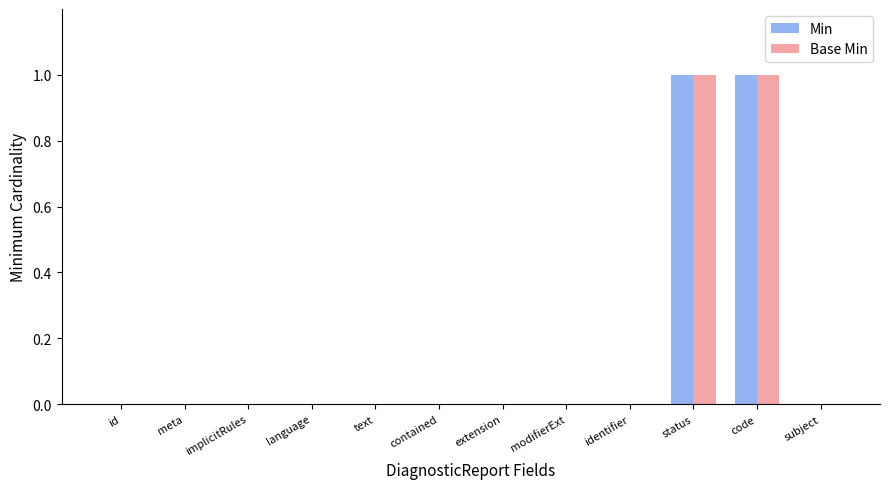

How many series are shown in this chart?

2